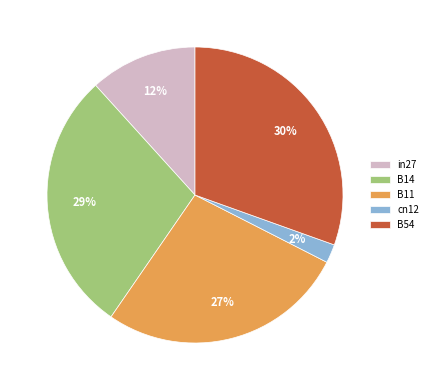

To the nearest percent, what is the difference between the largest and smallest slice percentages?

28%